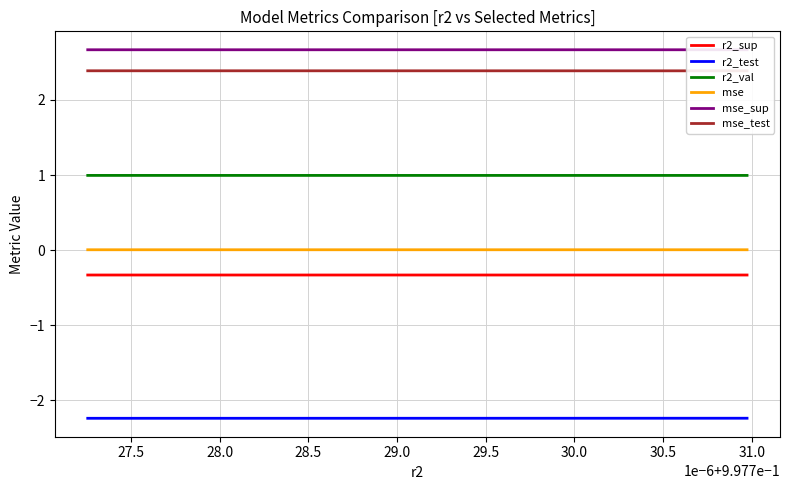

What is the greatest value displayed?

2.7